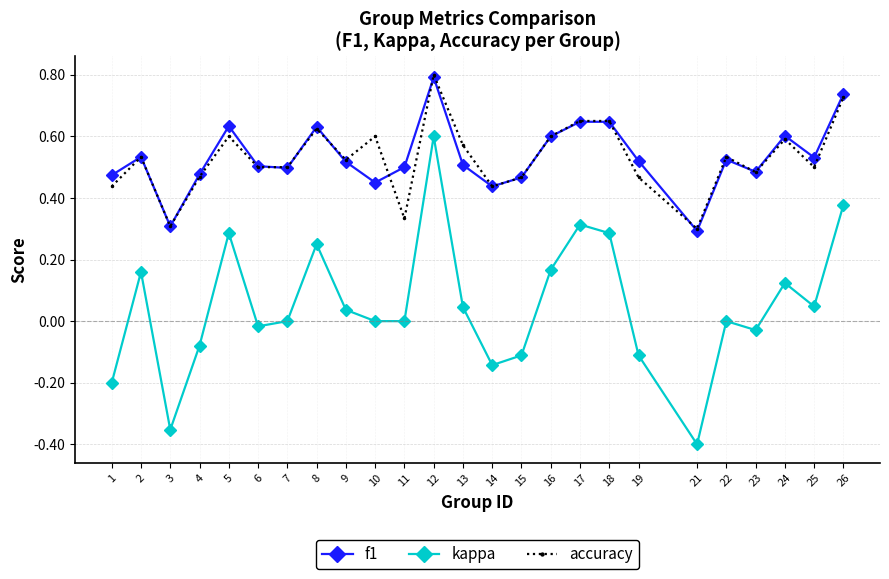

Count the number of data series in this chart.

3